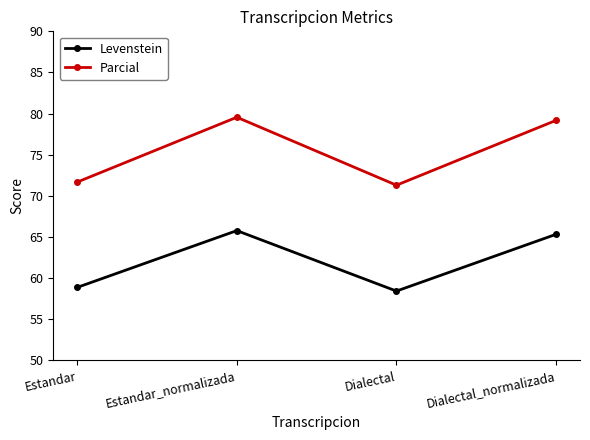

True or false: Levenstein and Parcial cross at least once.

False